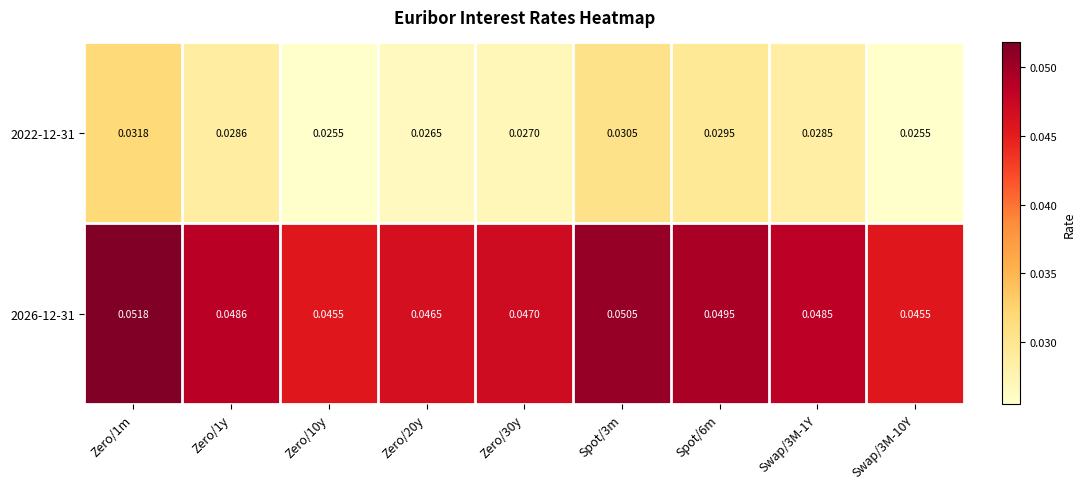

How many distinct data groups are displayed?

2